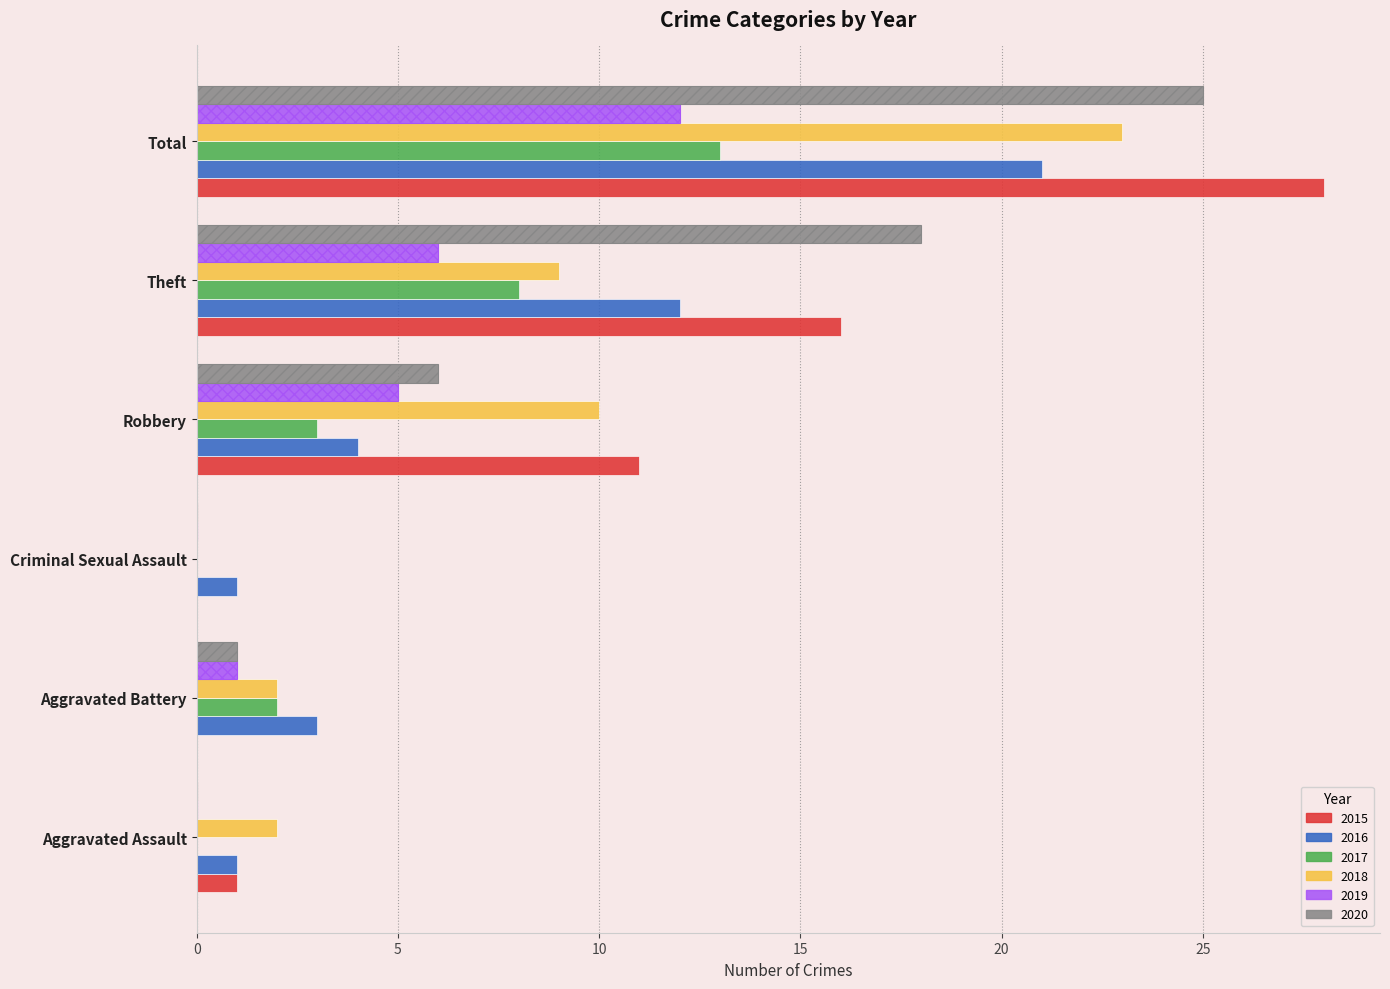

Which series has the widest spread of values?

2015